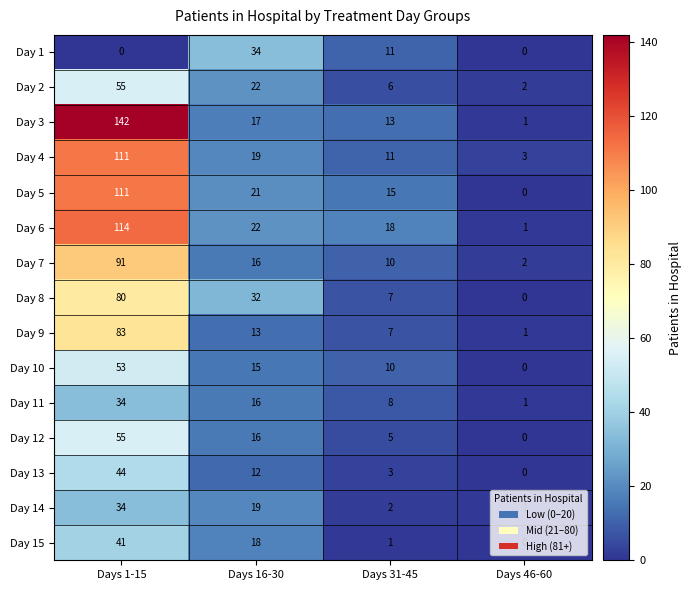

What is the total value across all series at Days 1-15?

1048